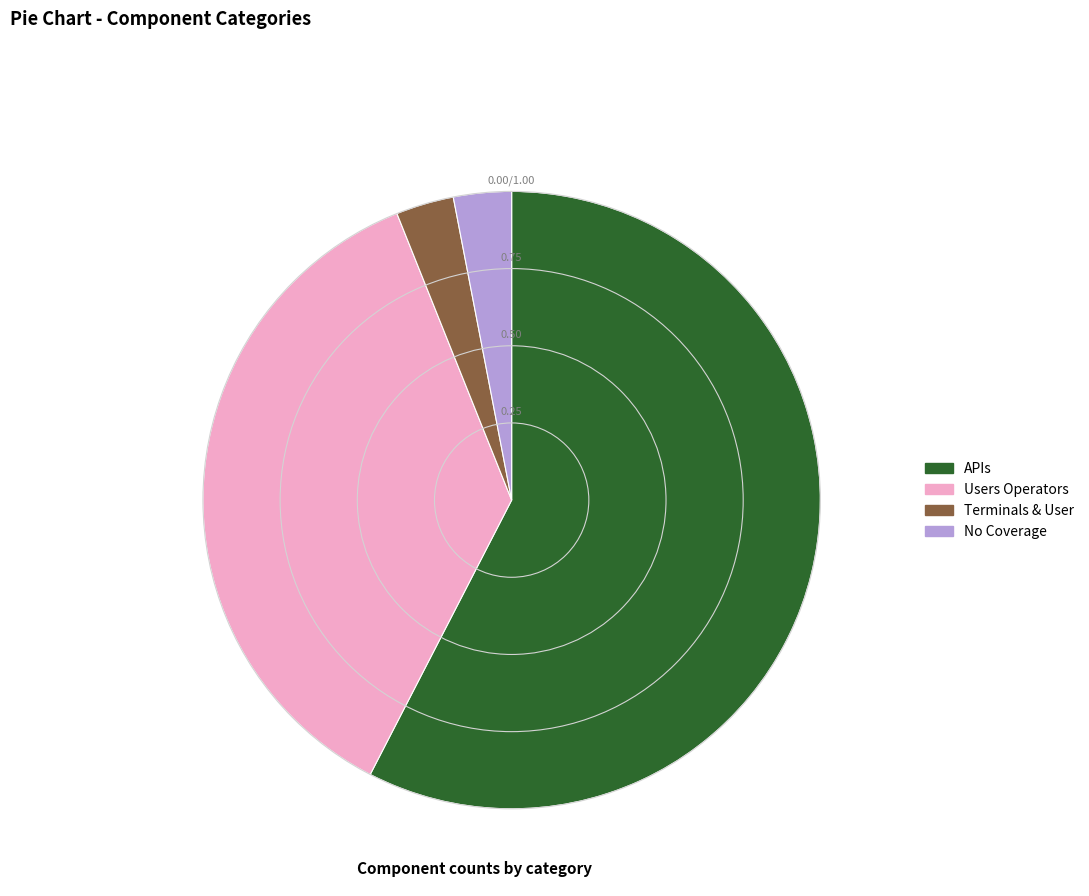

Is there a majority slice in this chart?

Yes